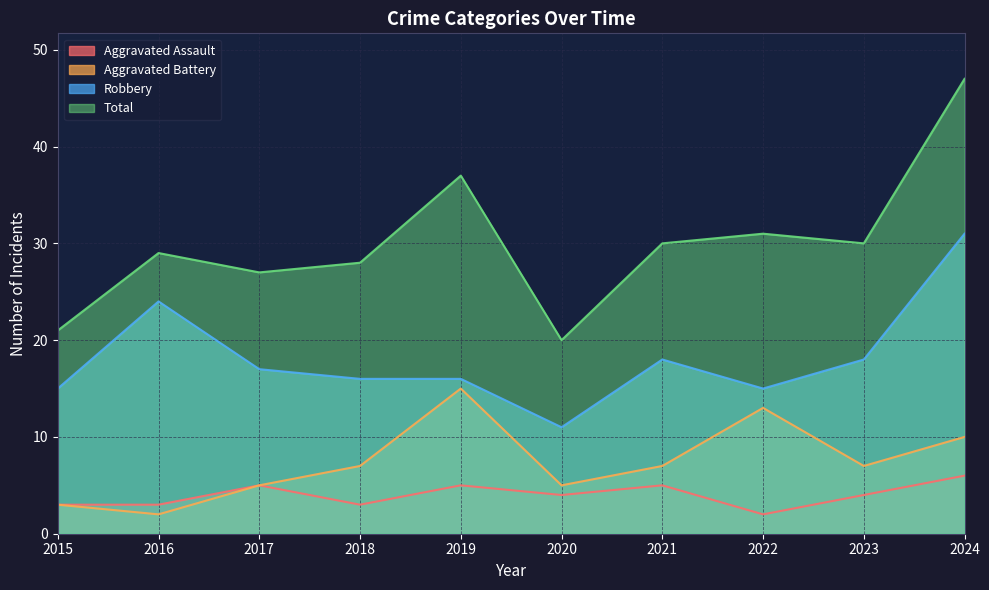

What are all the series names shown in the legend?

Aggravated Assault, Aggravated Battery, Robbery, Total